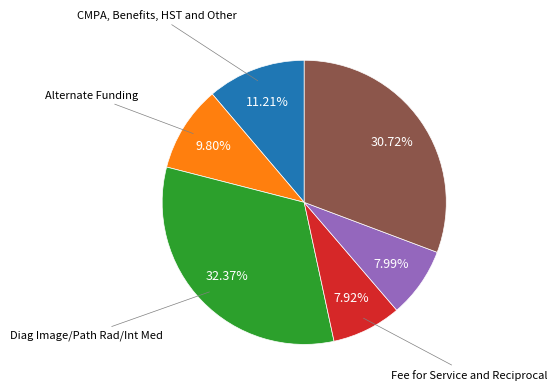

Does any single category account for the majority?

No